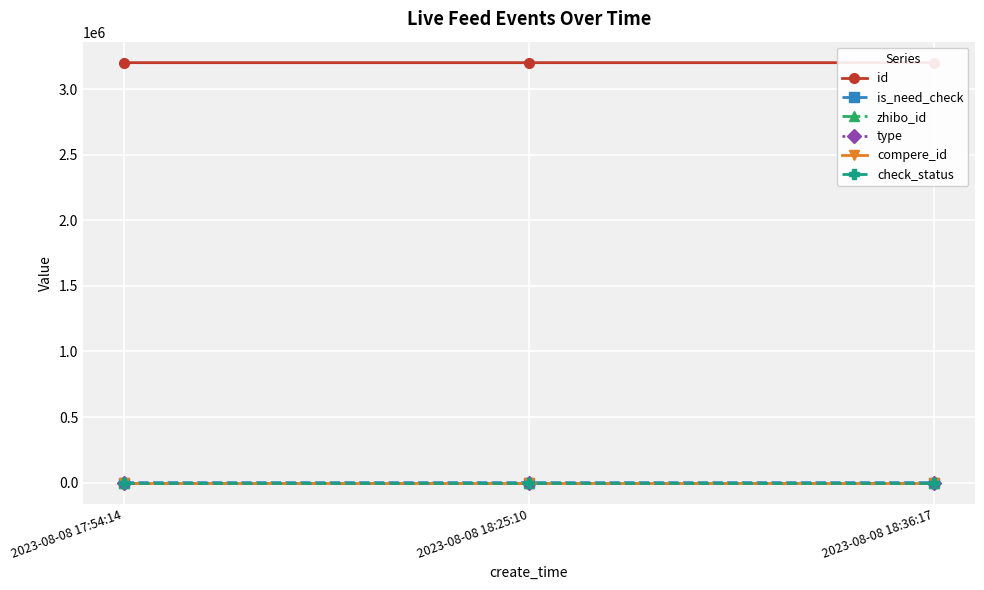

What is the spread (max minus min) of values at 2023-08-08 18:36:17?

3202084